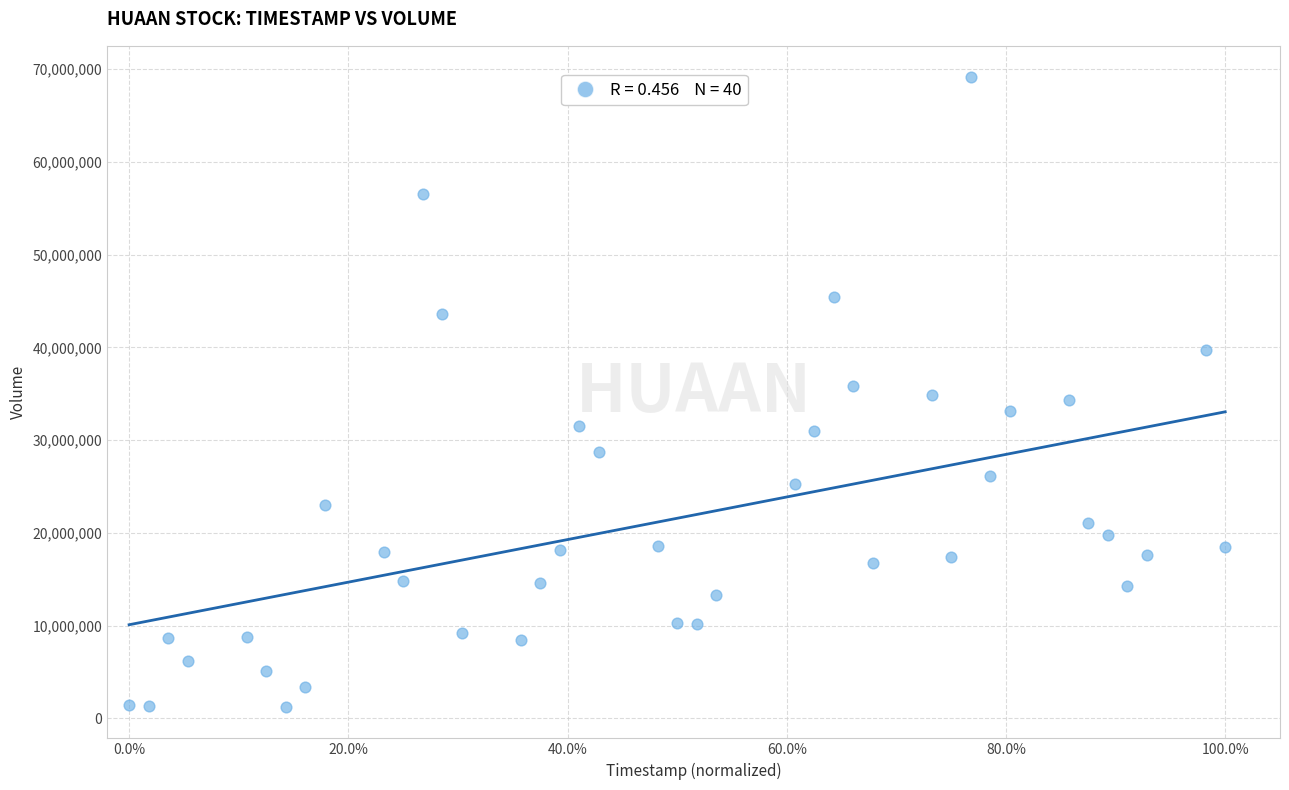

What is the range of Y values (max minus min)?

67903100